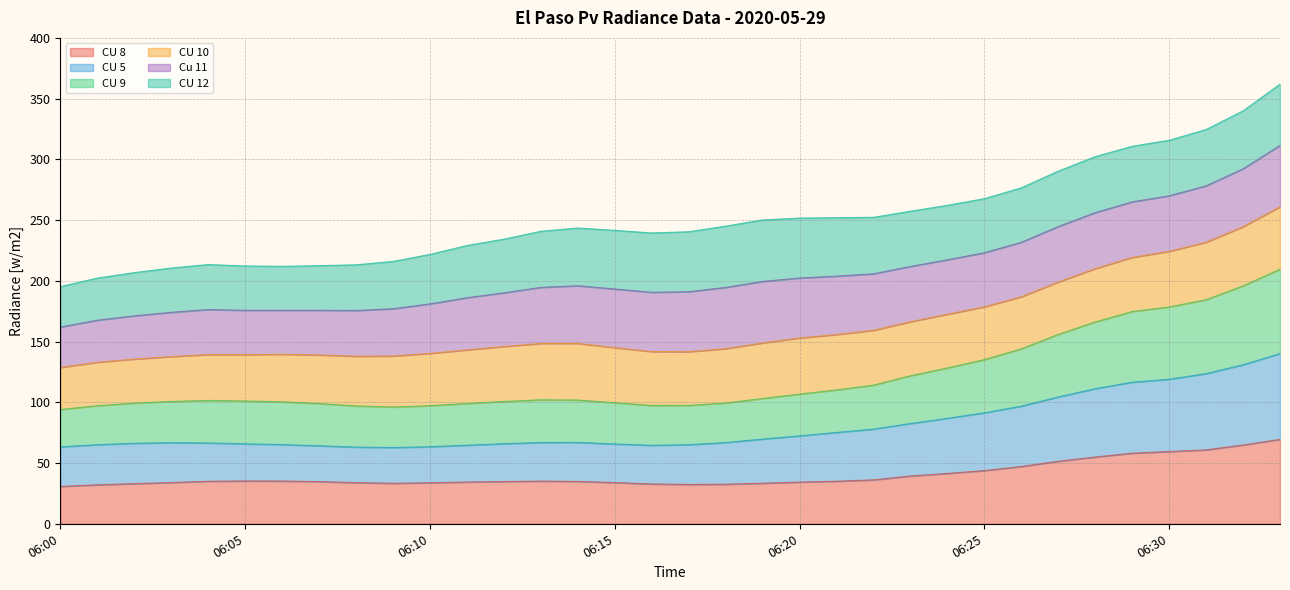

True or false: CU 8 has a value of 32.8 at 06:16.

True